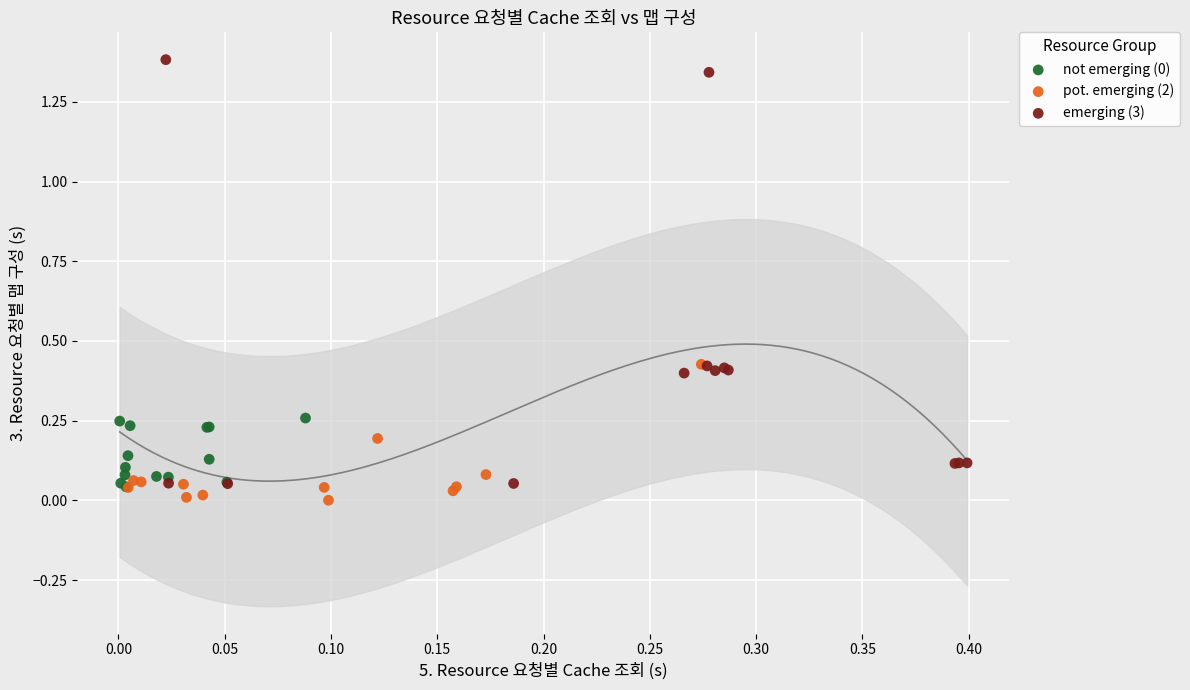

Which series has the largest Y range (max minus min)?

emerging (3)